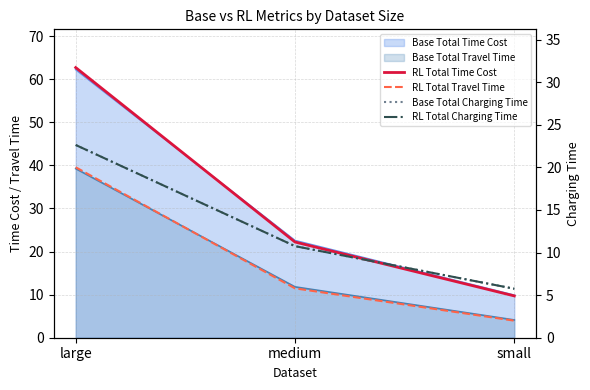

Which series has the largest total across all categories?

RL Total Time Cost